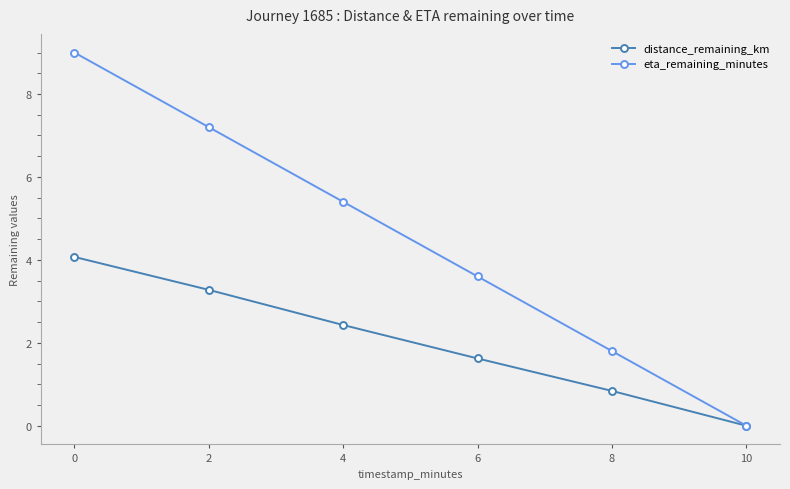

What are all the series names shown in the legend?

distance_remaining_km, eta_remaining_minutes